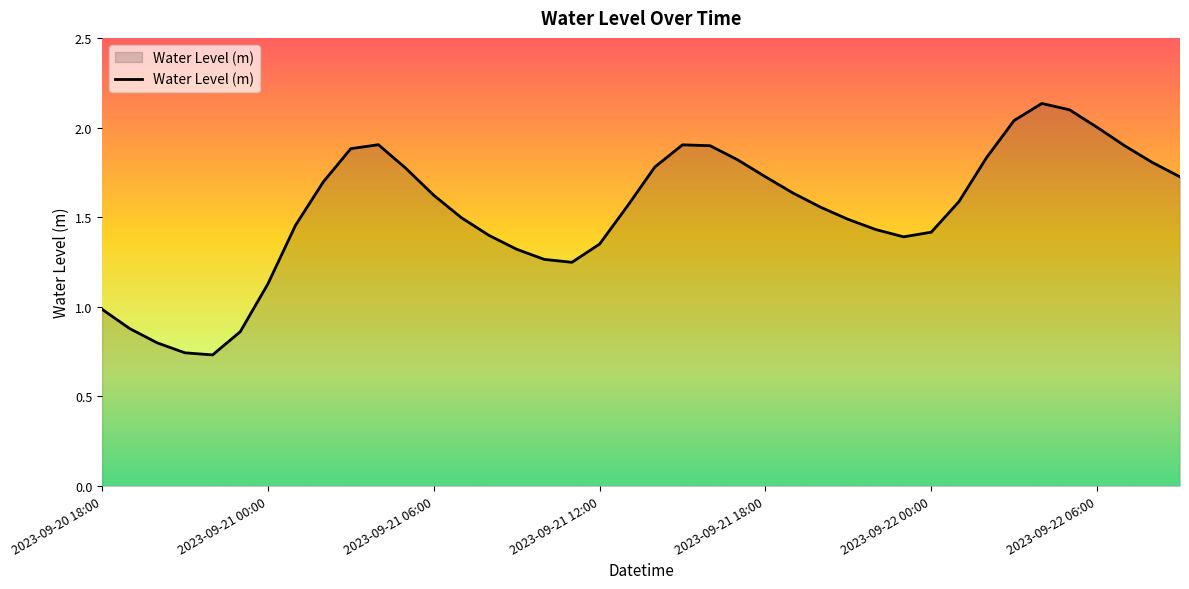

What is the smallest value displayed?

0.7